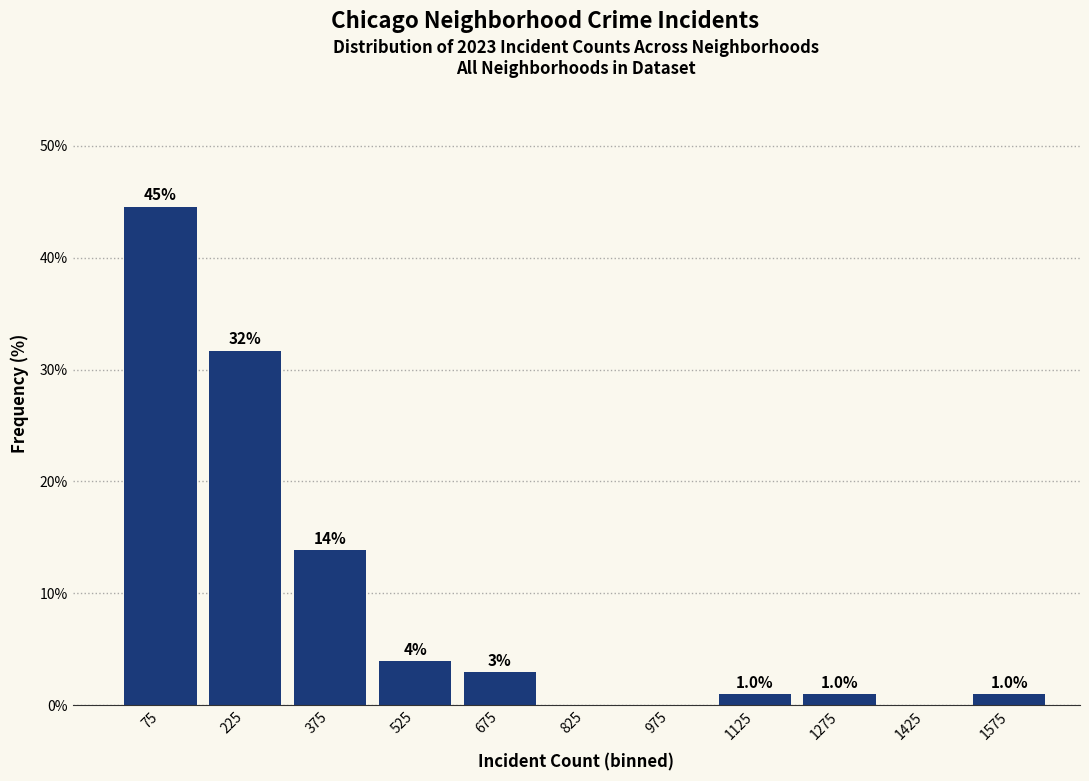

Over which range of the x-axis is the bar tallest?

0 to 150